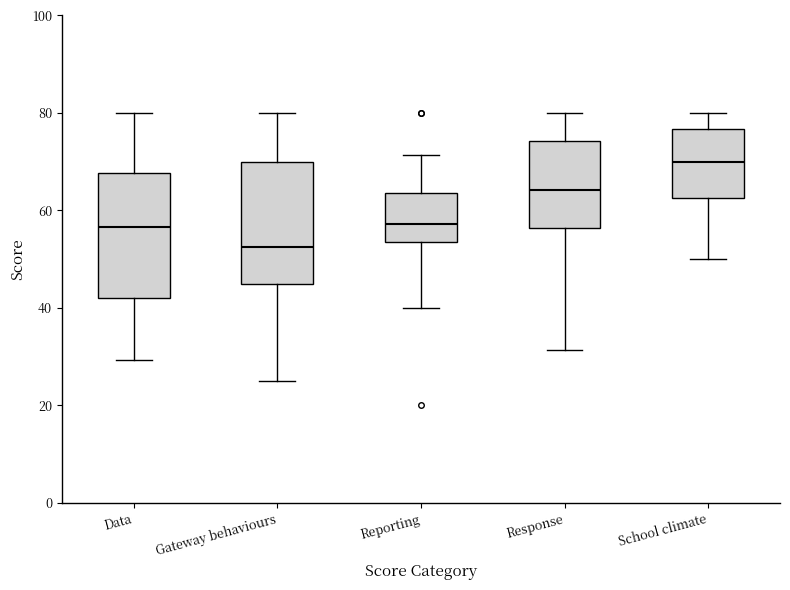

Reading left to right, read every box against the y-axis: the position of its median line, the range the box covers, and the ends of its whiskers. The values are not printed on the chart, so give them approximately, as read against the axis.

Data: median 56, box 42 to 68, whiskers 30 to 80
Gateway behaviours: median 52, box 46 to 70, whiskers 26 to 80
Reporting: median 58, box 54 to 64, whiskers 40 to 72
Response: median 64, box 56 to 74, whiskers 32 to 80
School climate: median 70, box 62 to 76, whiskers 50 to 80